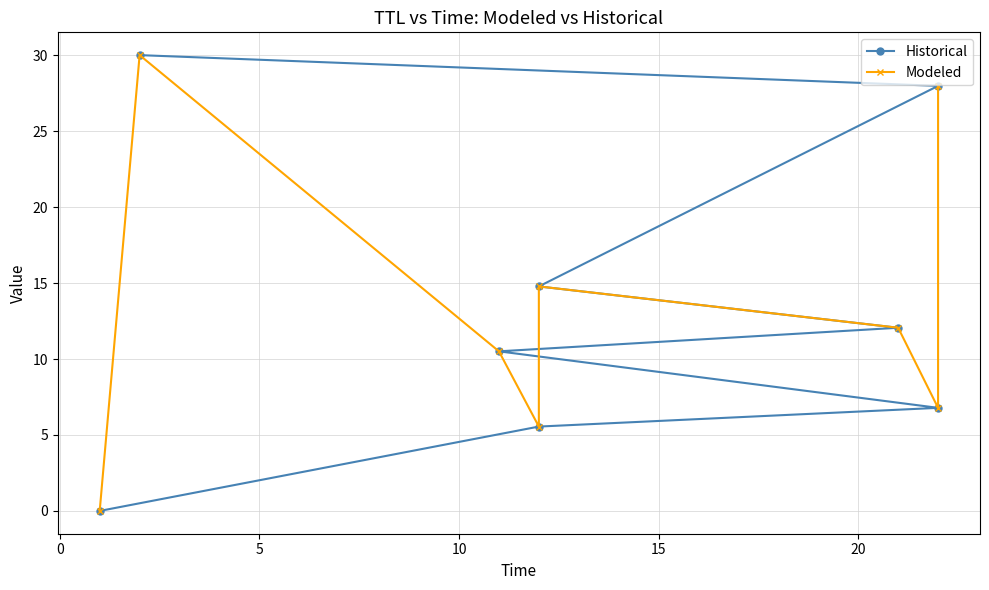

How many interior local valleys does the Modeled series have?

2